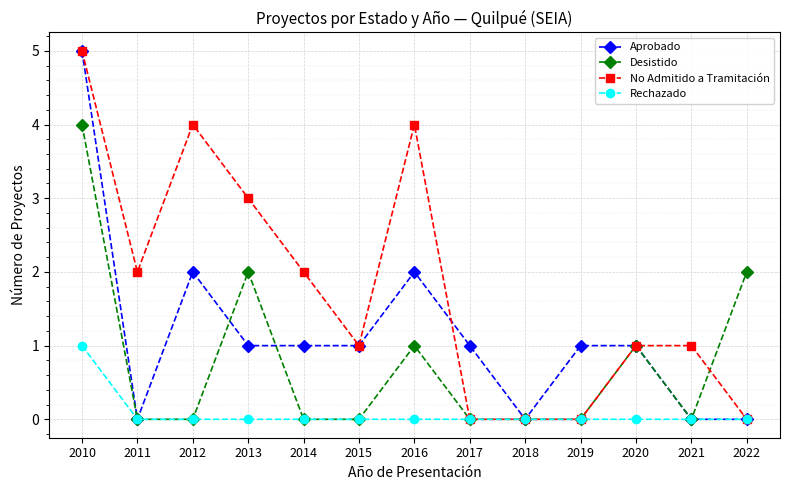

Count the number of categories in the chart.

13